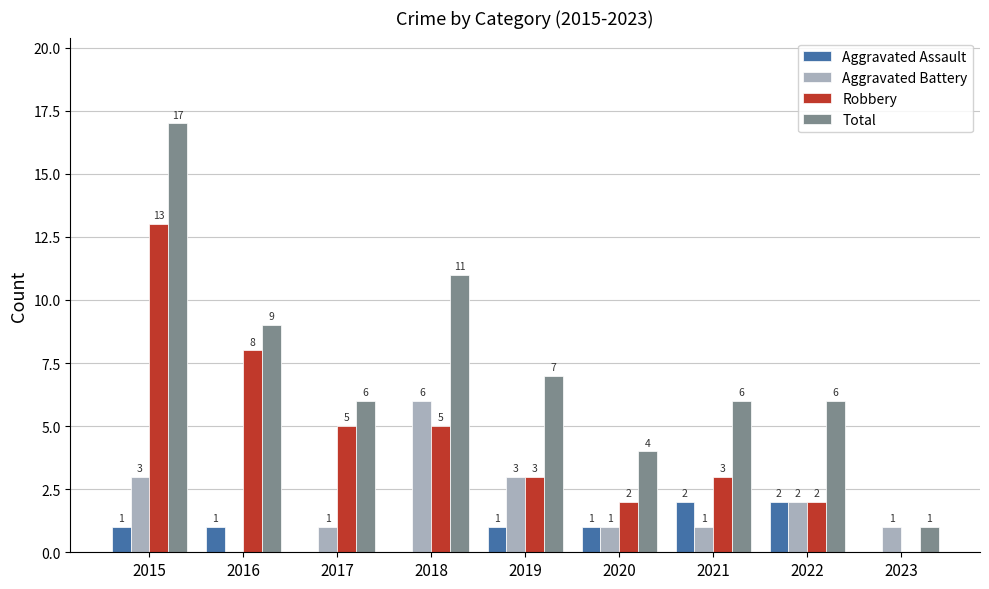

The Total series shows 3 at 2020. True or false?

False